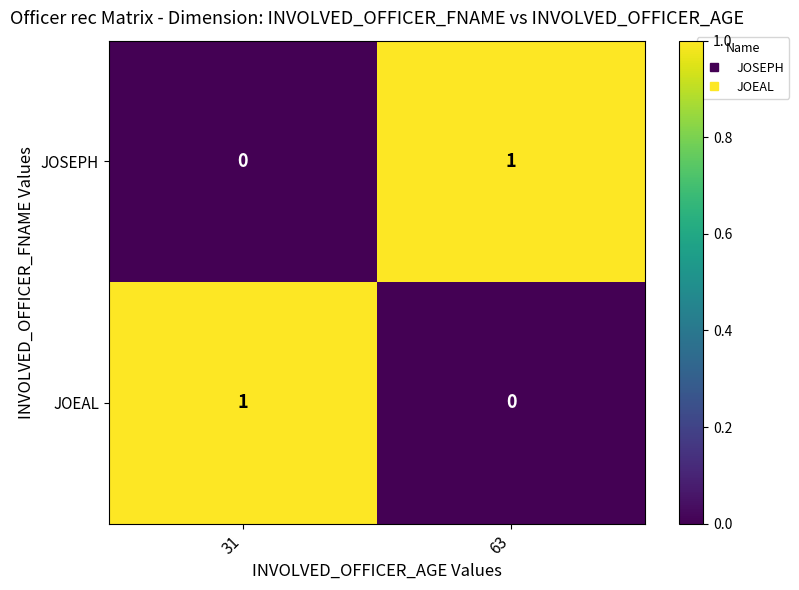

The value of JOEAL at 31 is 1. True or false?

True